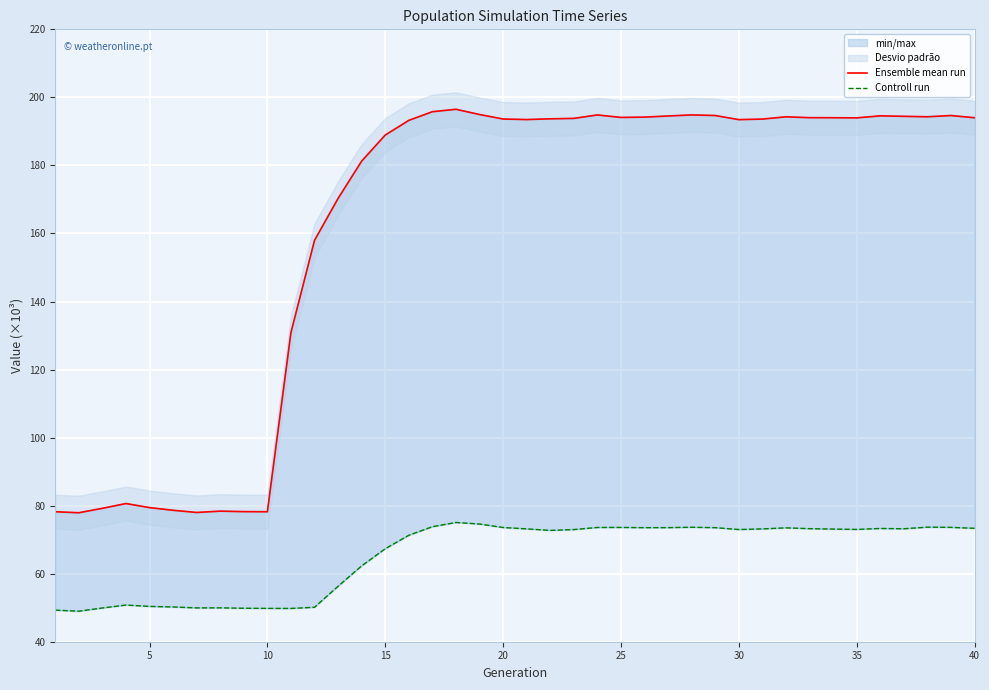

Which series has the widest spread of values?

Ensemble mean run